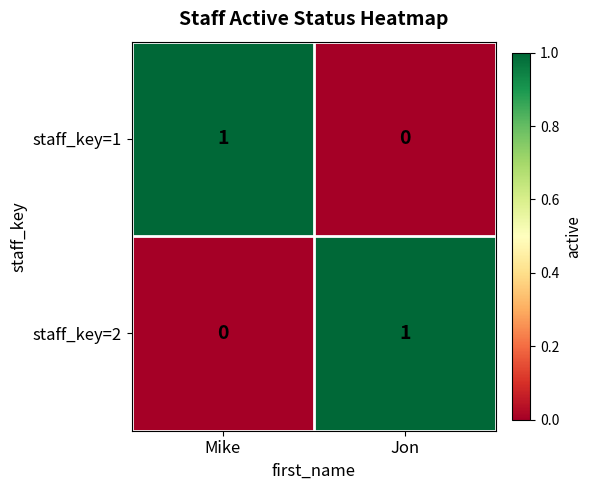

Is it true that staff_key=2 equals 1 at Mike?

False